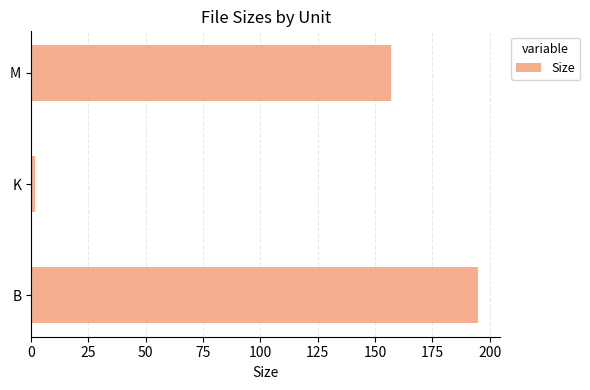

Count the number of categories in the chart.

3